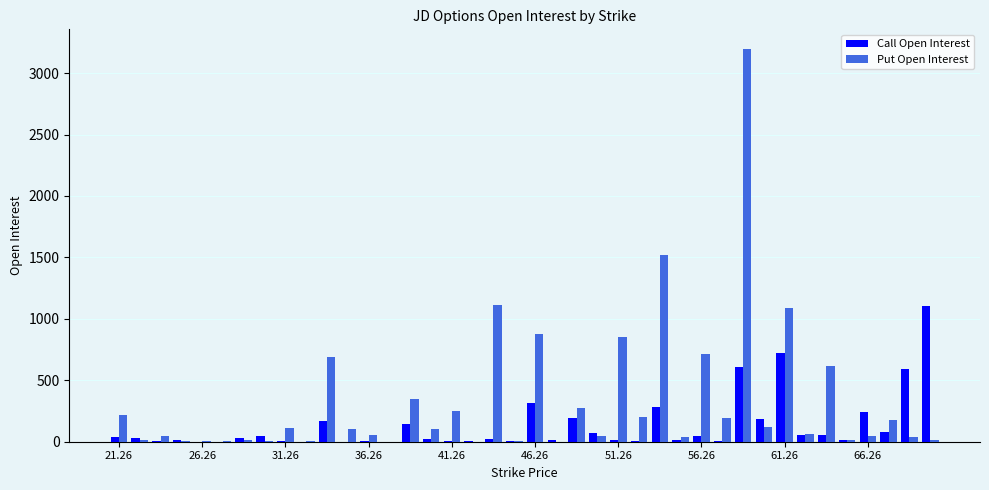

Which series has the largest total across all categories?

Put Open Interest